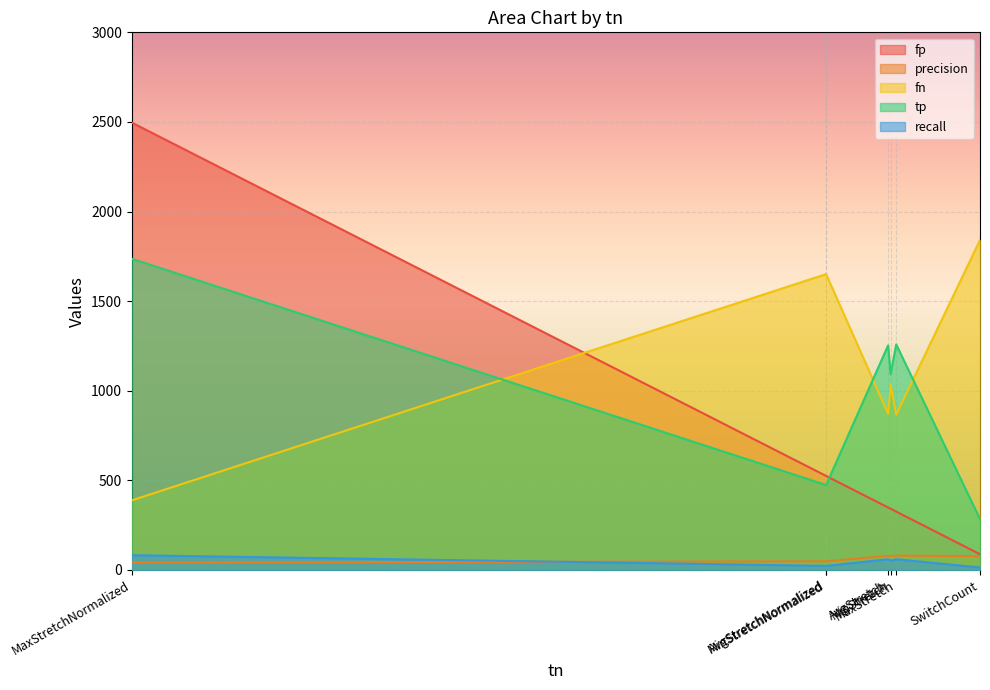

At how many categories does at least one series exceed 1870?

1